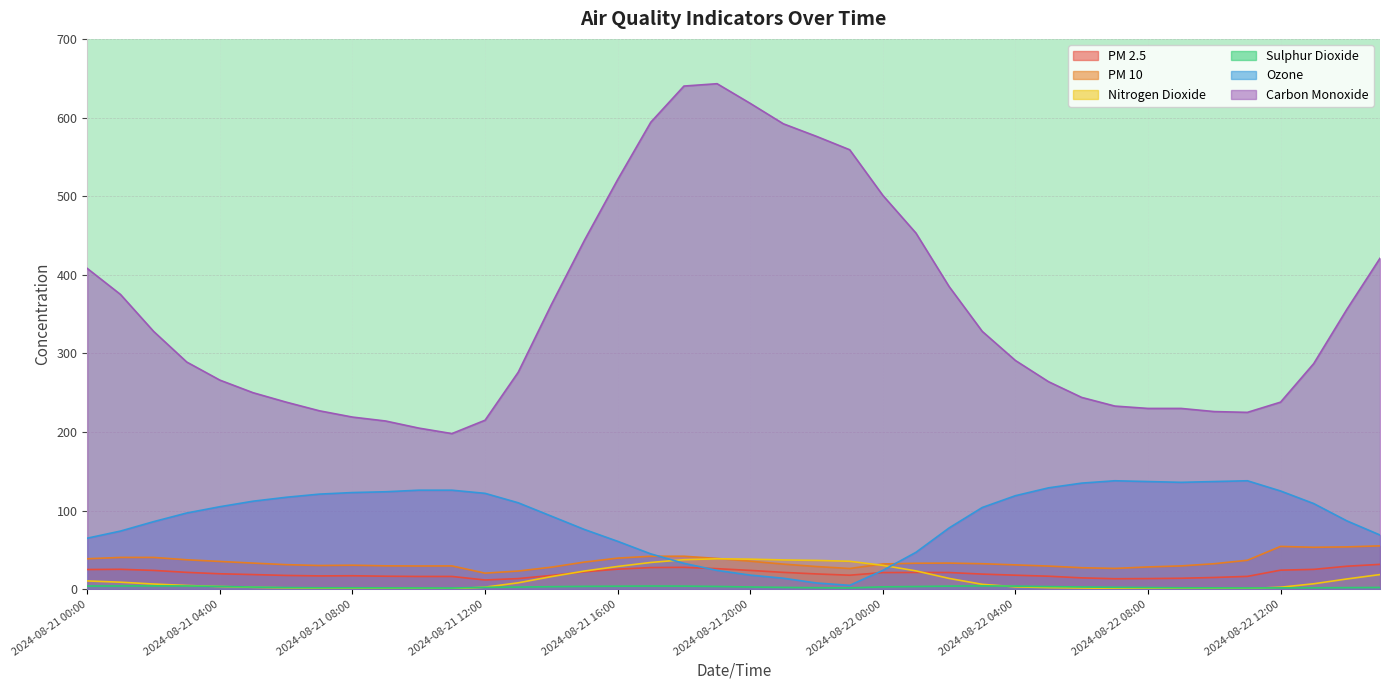

List the series in order of their peak value, highest first.

carbon_monoxide, ozone, pm10, nitrogen_dioxide, pm2_5, sulphur_dioxide